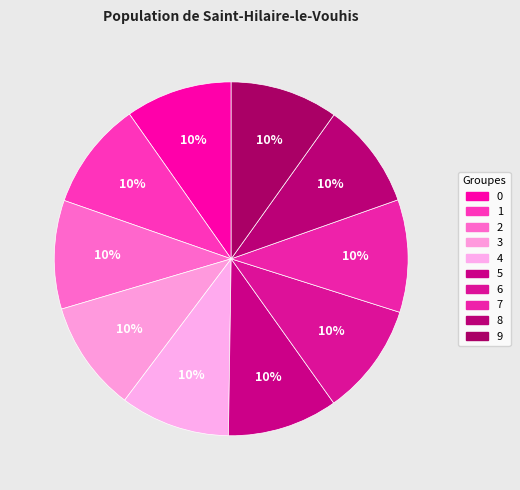

Which category has the biggest portion of the pie?

7